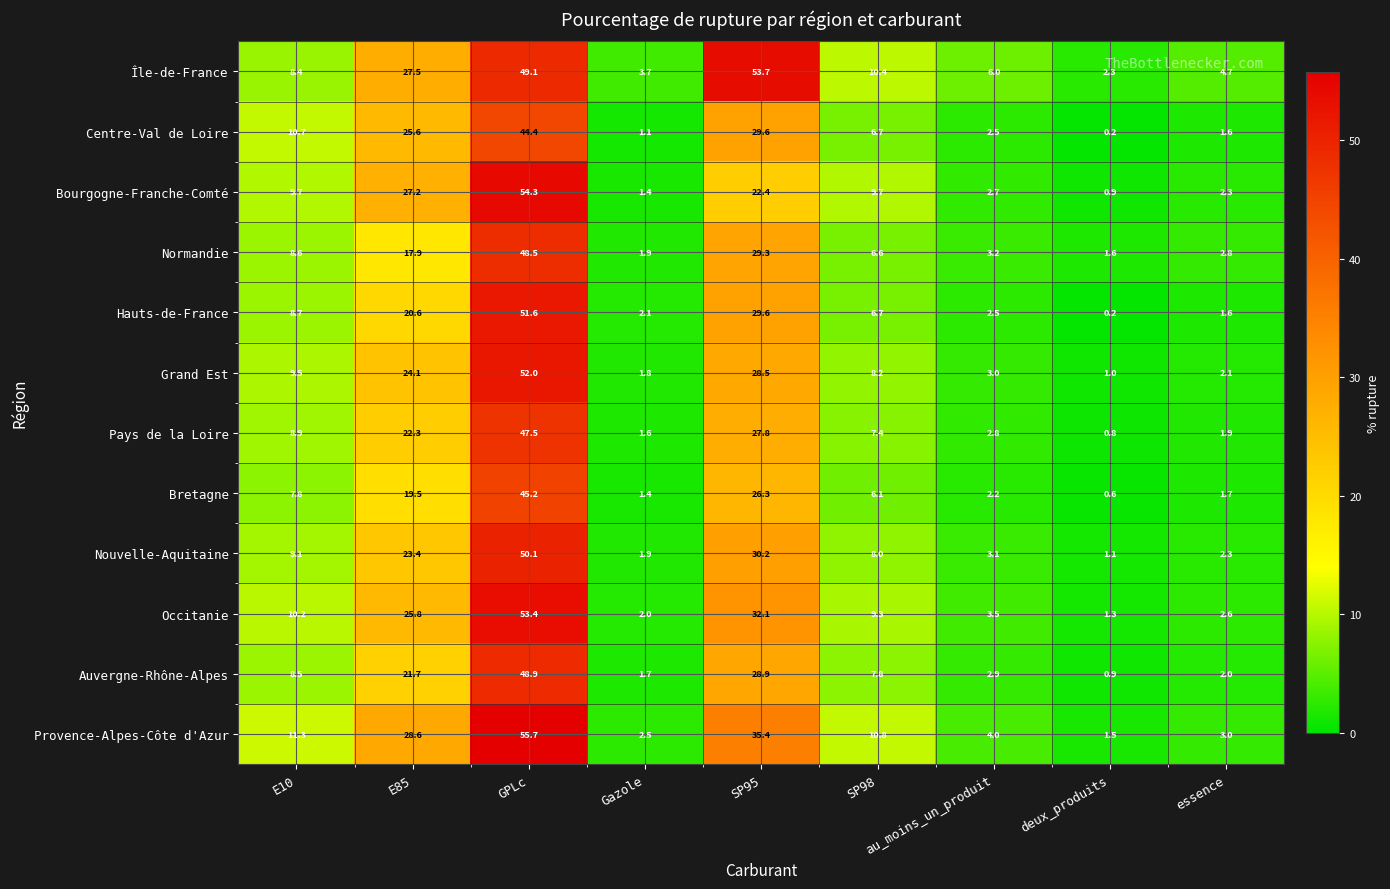

The value of Grand Est at au_moins_un_produit is 4.2. True or false?

False